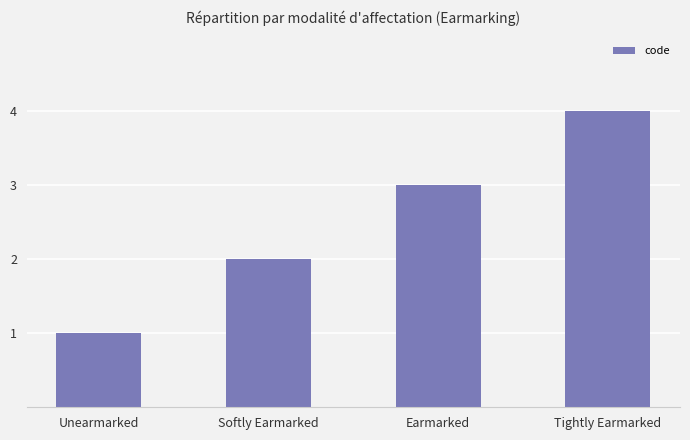

Rank the categories by value from lowest to highest.

Unearmarked, Softly Earmarked, Earmarked, Tightly Earmarked